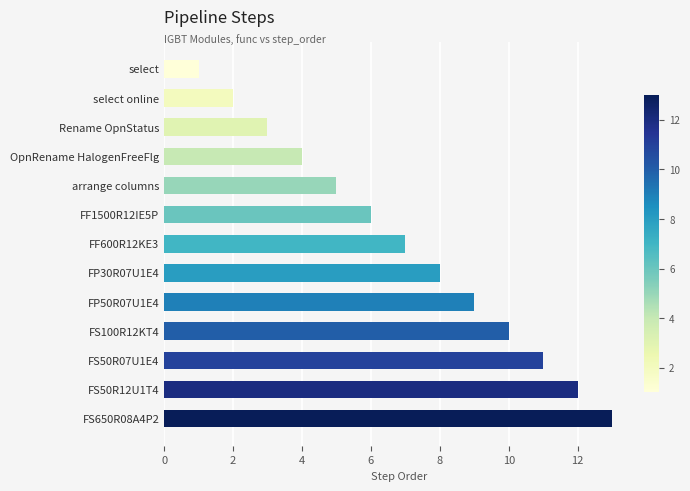

What is the label of the 11th bar from the top?

FS50R07U1E4